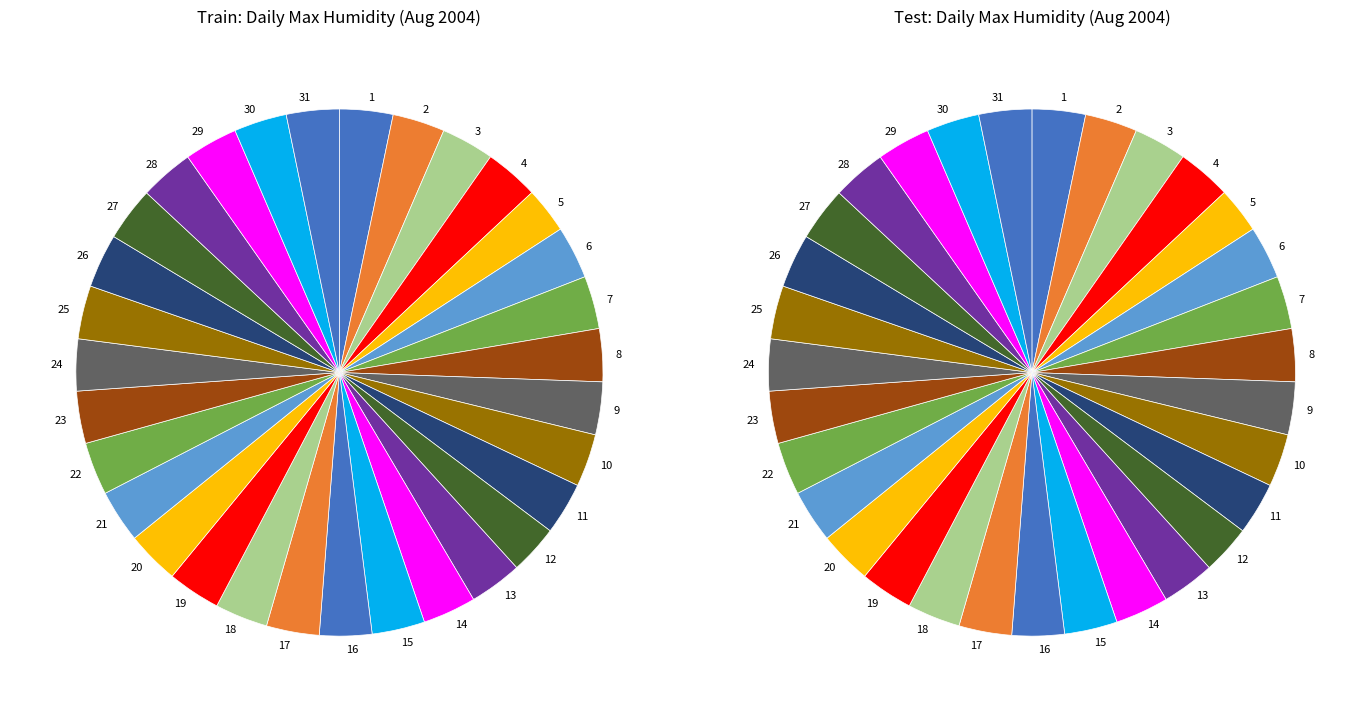

What percentage is the 16 slice, to the nearest percent?

3%